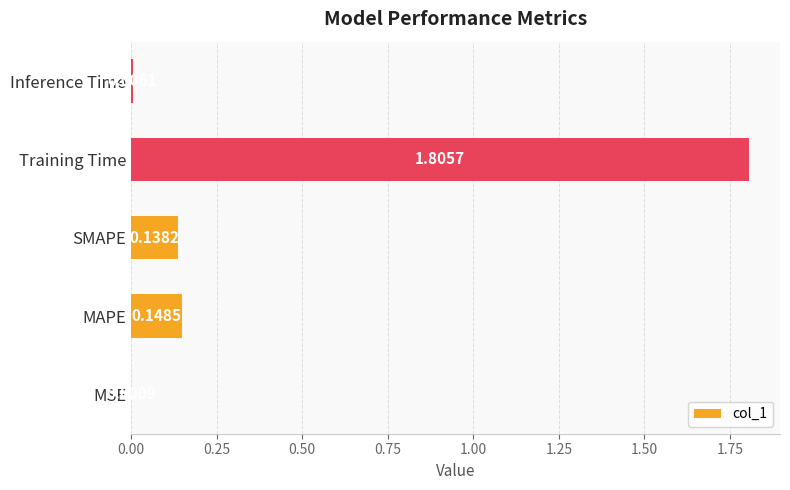

What is the sum of all values?

2.1